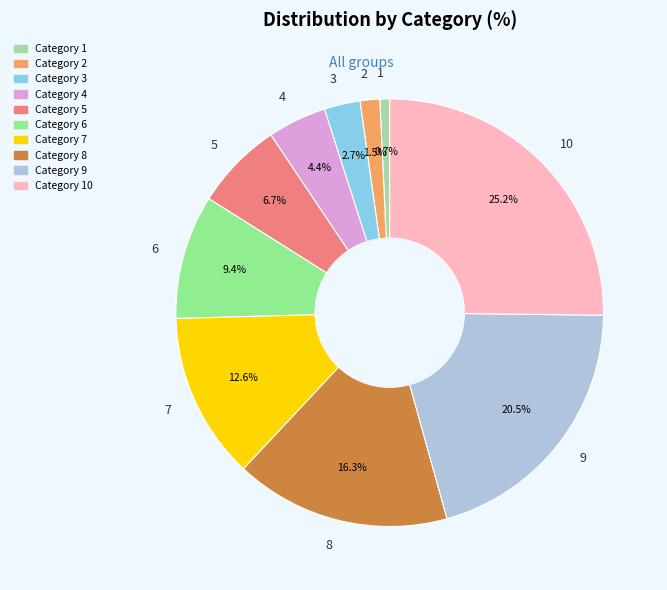

Count the number of slices in the pie.

10